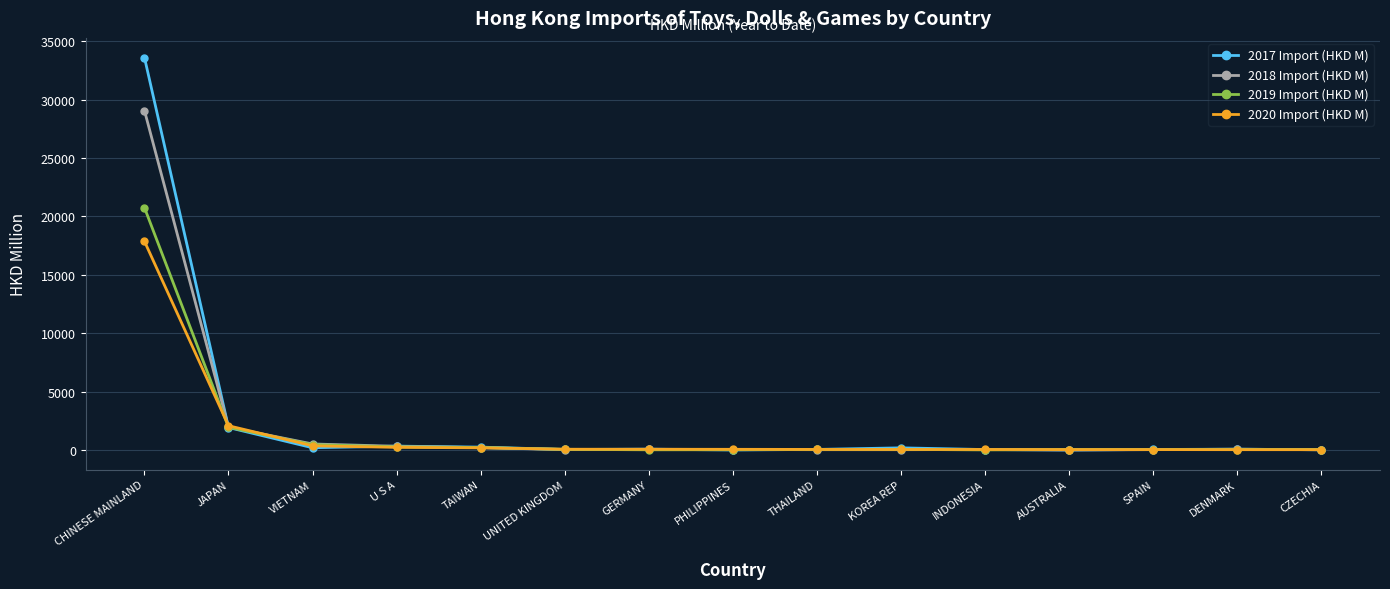

At which category is the sum across all series the highest?

CHINESE MAINLAND